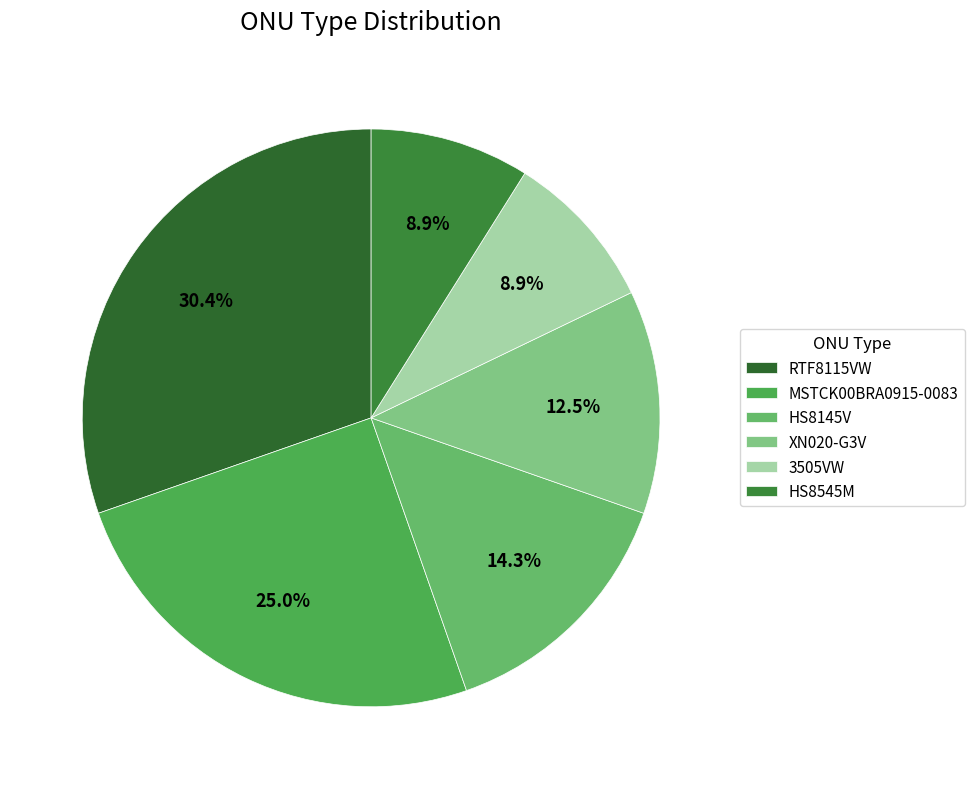

The 3505VW slice represents 15% of the pie. True or false?

False